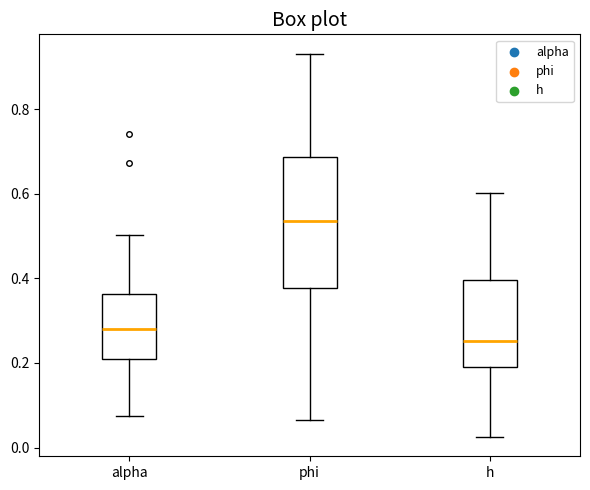

Where does the upper whisker of the box for phi end on the y-axis? The values are not printed on the chart, so give them approximately, as read against the axis.

0.94